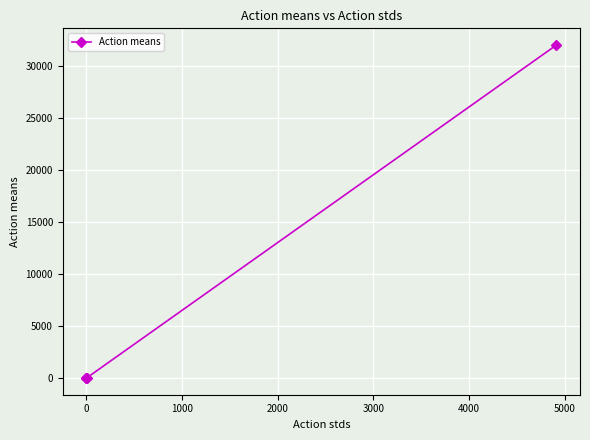

What is the sum of all values?

32054.4